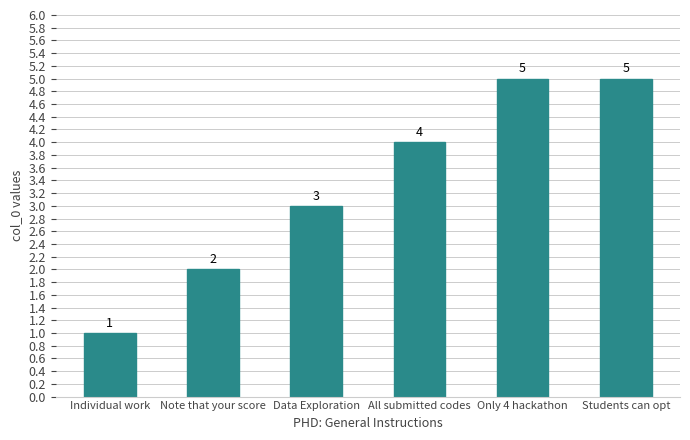

Approximately how many times larger is the value at Data Exploration compared to Only 4 hackathon?

0.6